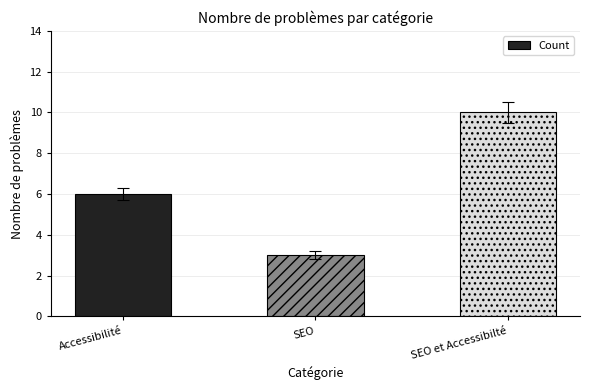

True or false: the data shows 6 at Accessibilité.

True